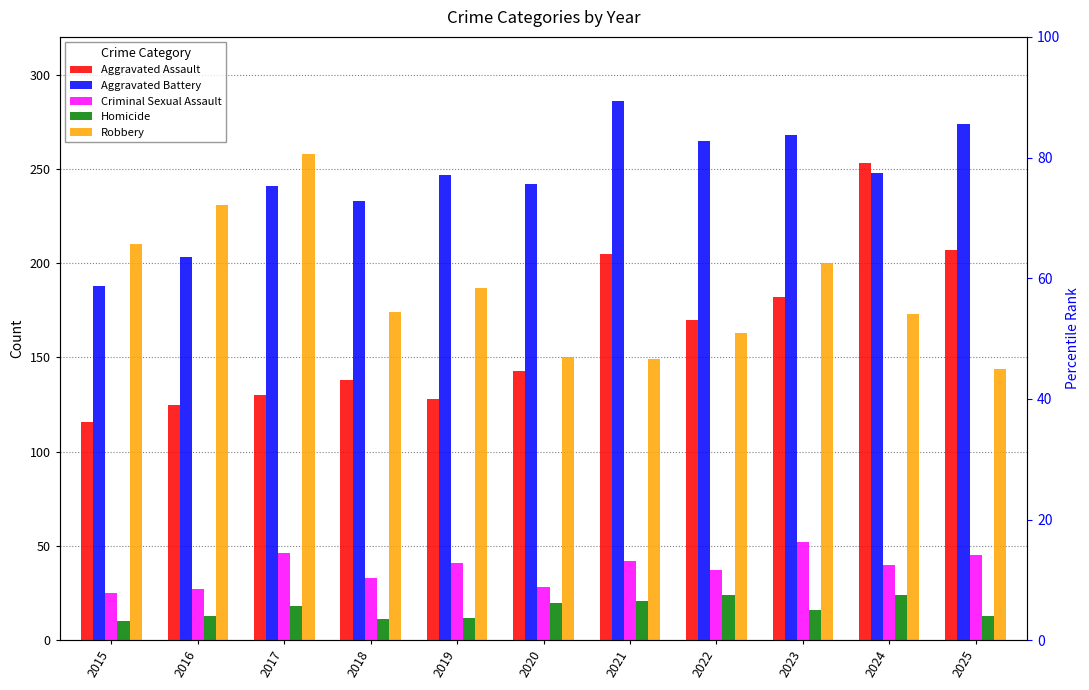

How many bars are there in total?

55